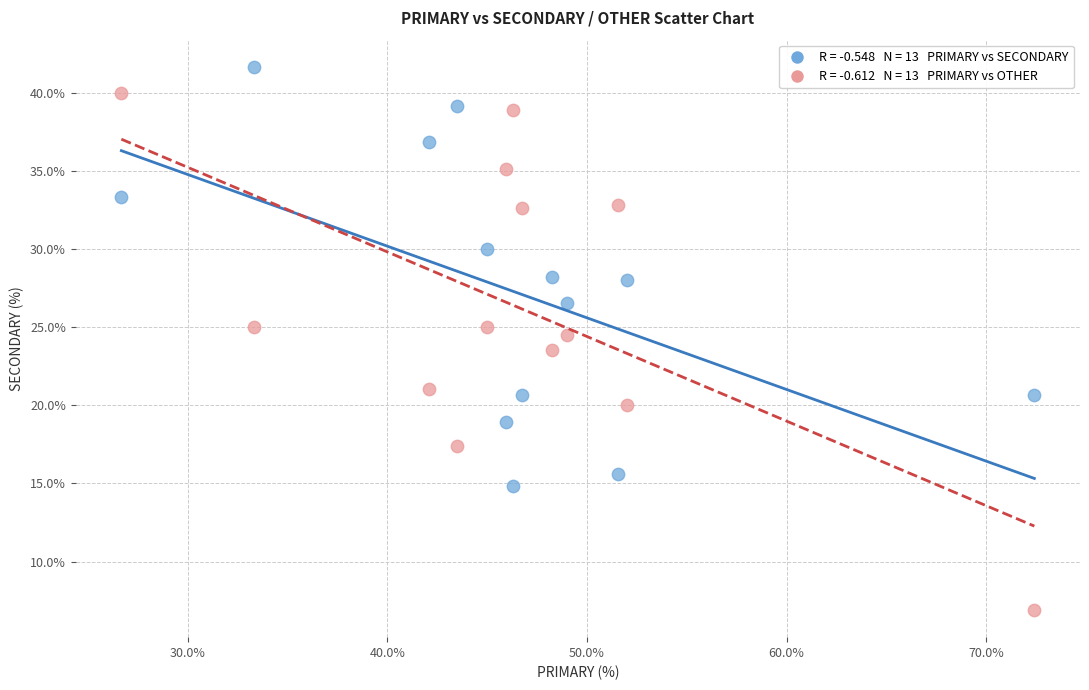

Across all data points, what is the range of X values (max minus min)?

45.7